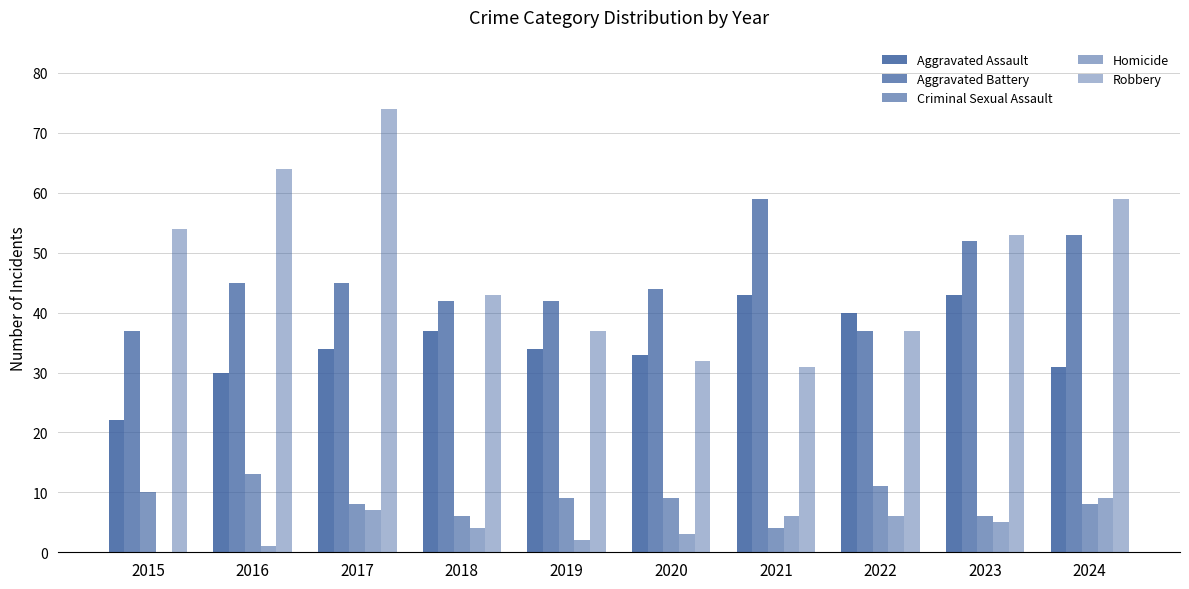

What value does the Criminal Sexual Assault series have at 2022?

11